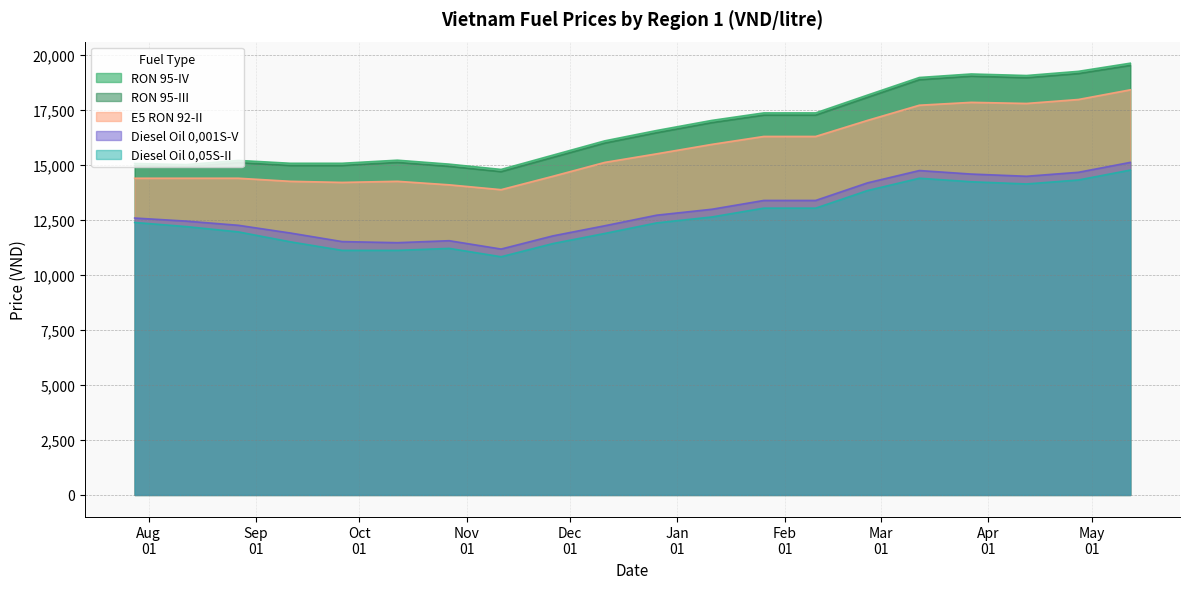

Between 2021-02-25 and 2020-12-26, which series saw the biggest shift?

RON 95-IV